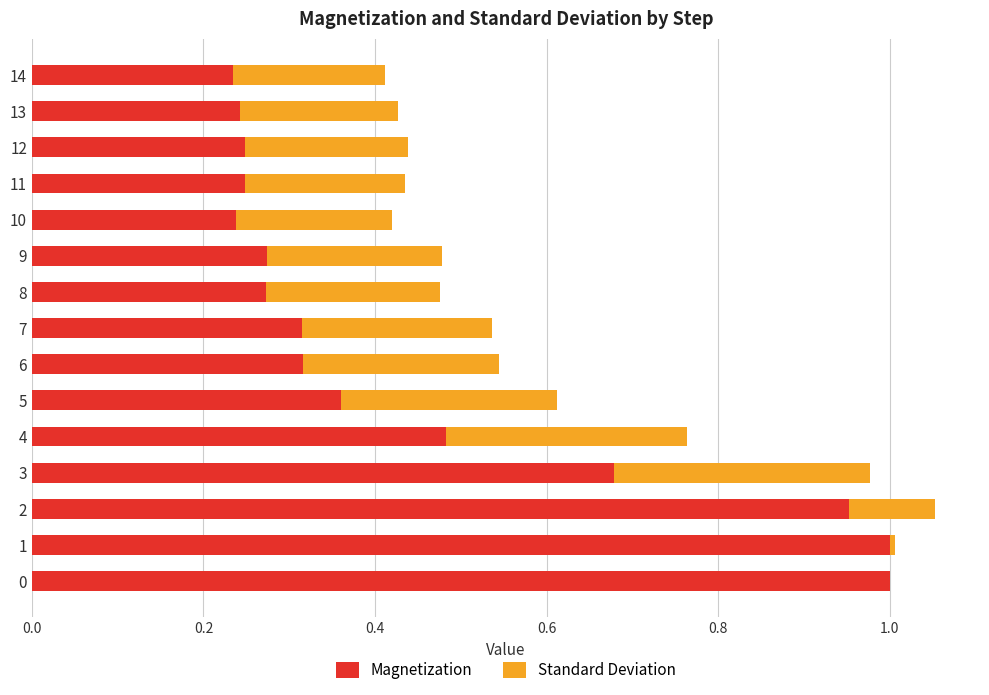

The Magnetization series shows 0.2 at 3. True or false?

False